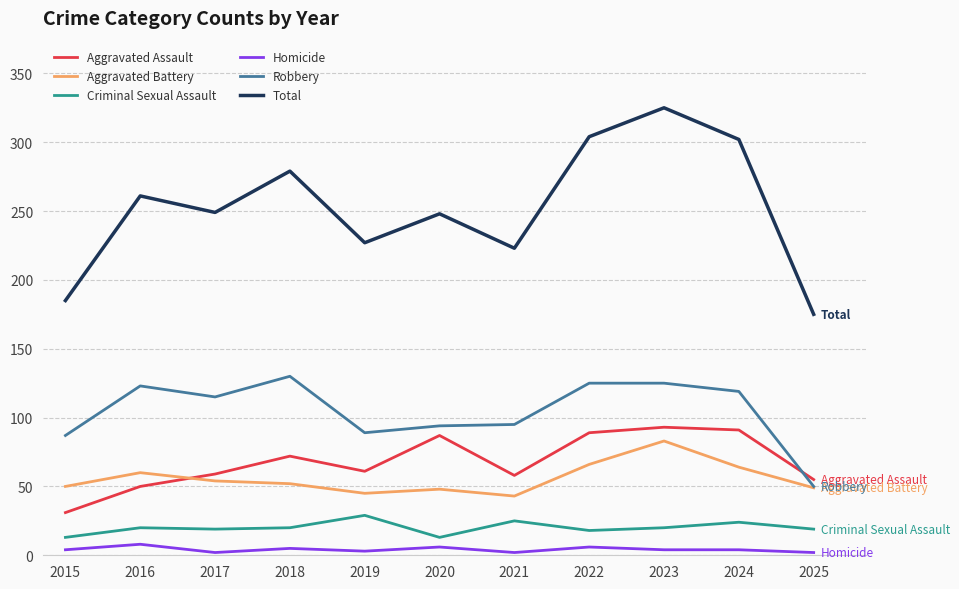

True or false: Homicide and Robbery intersect in this chart.

False